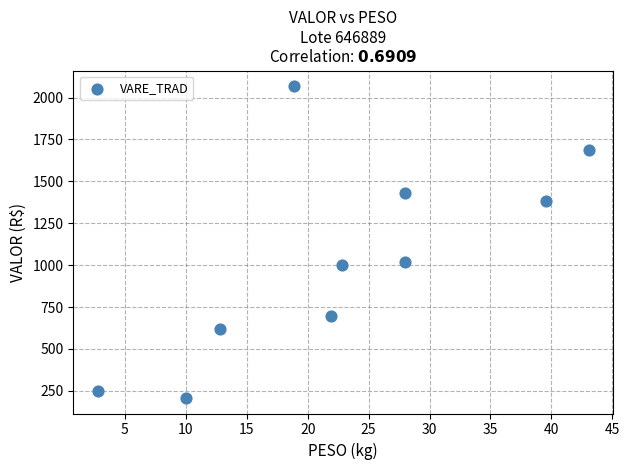

What is the average X value?

22.8